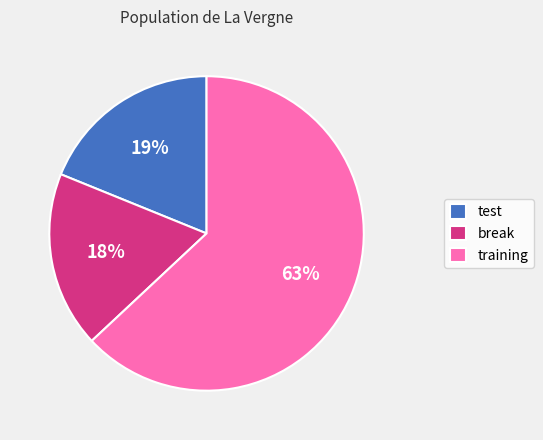

The test slice represents 7% of the pie. True or false?

False